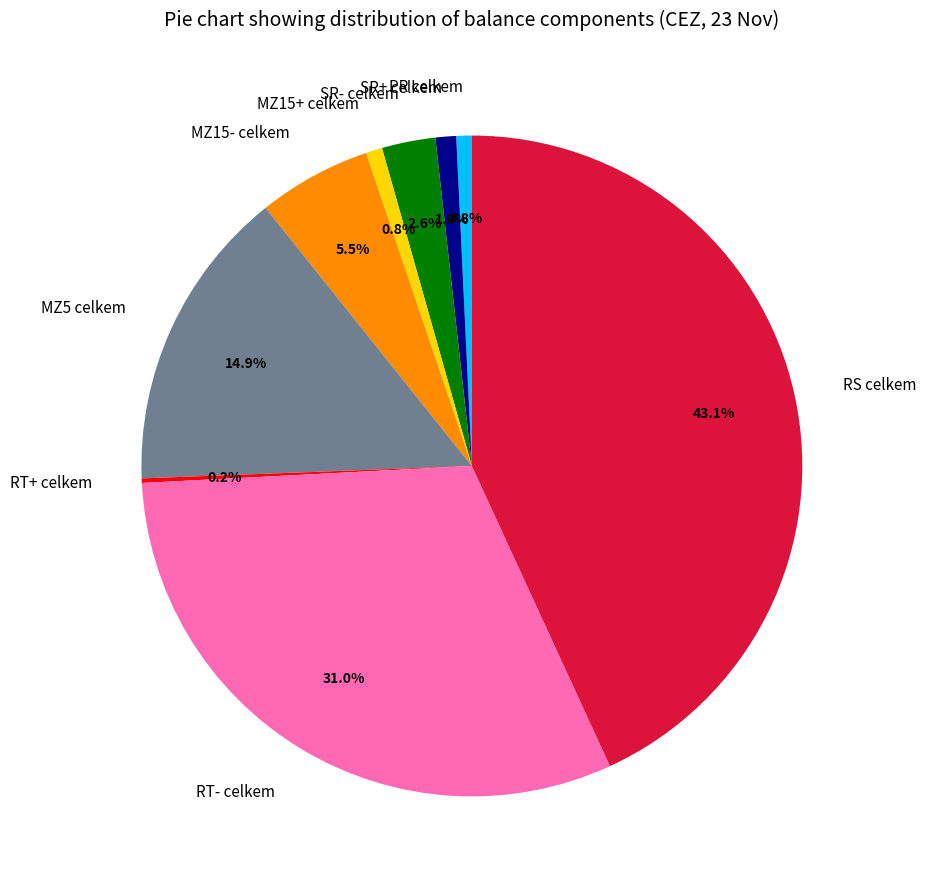

The SR- celkem slice represents 3% of the pie. True or false?

True